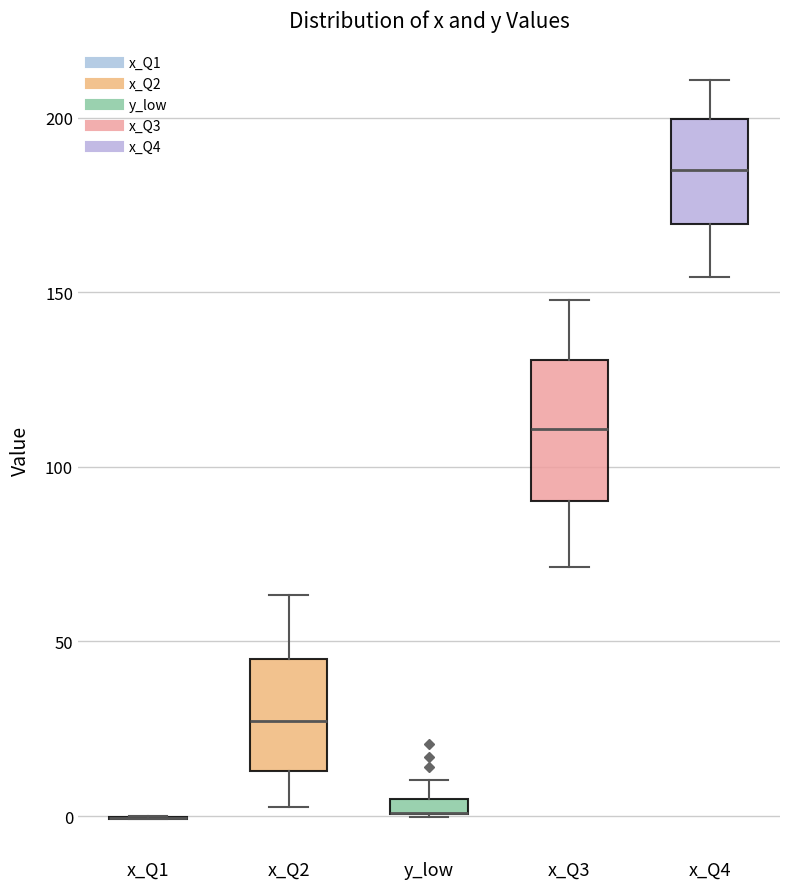

Where is the lower edge of the box for x_Q2 on the y-axis? The values are not printed on the chart, so give them approximately, as read against the axis.

15